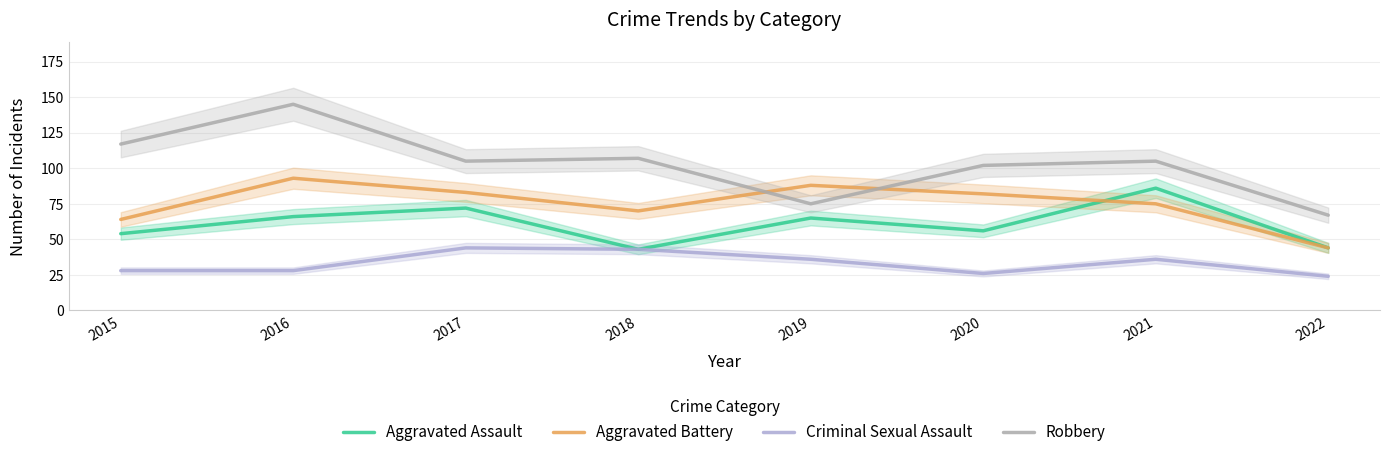

How many interior local peaks does the Criminal Sexual Assault series have?

2